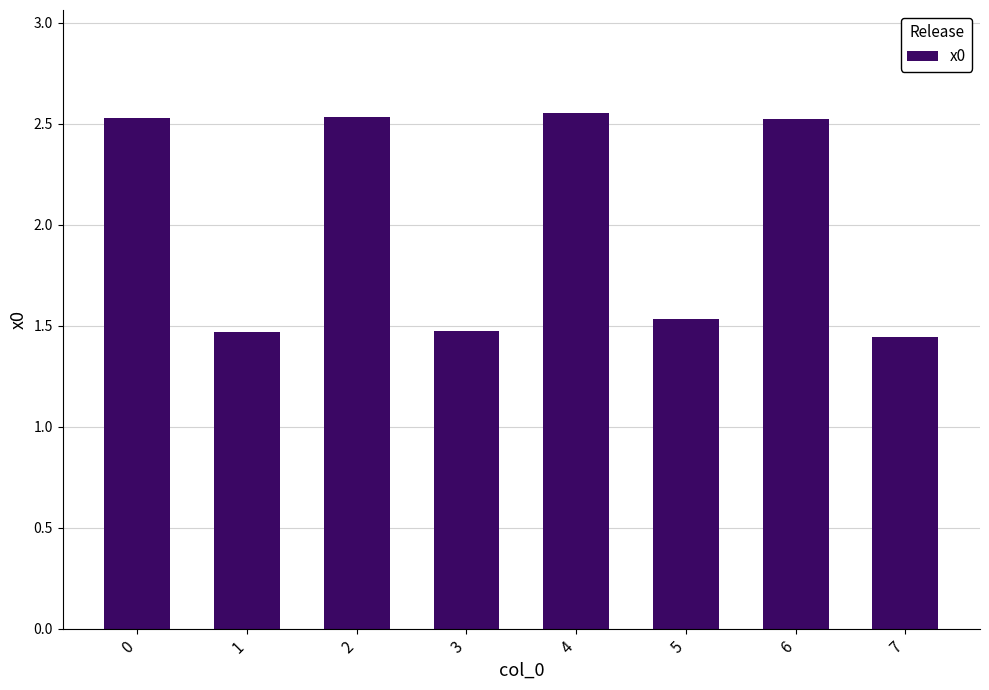

How many values are between 1 and 2?

4